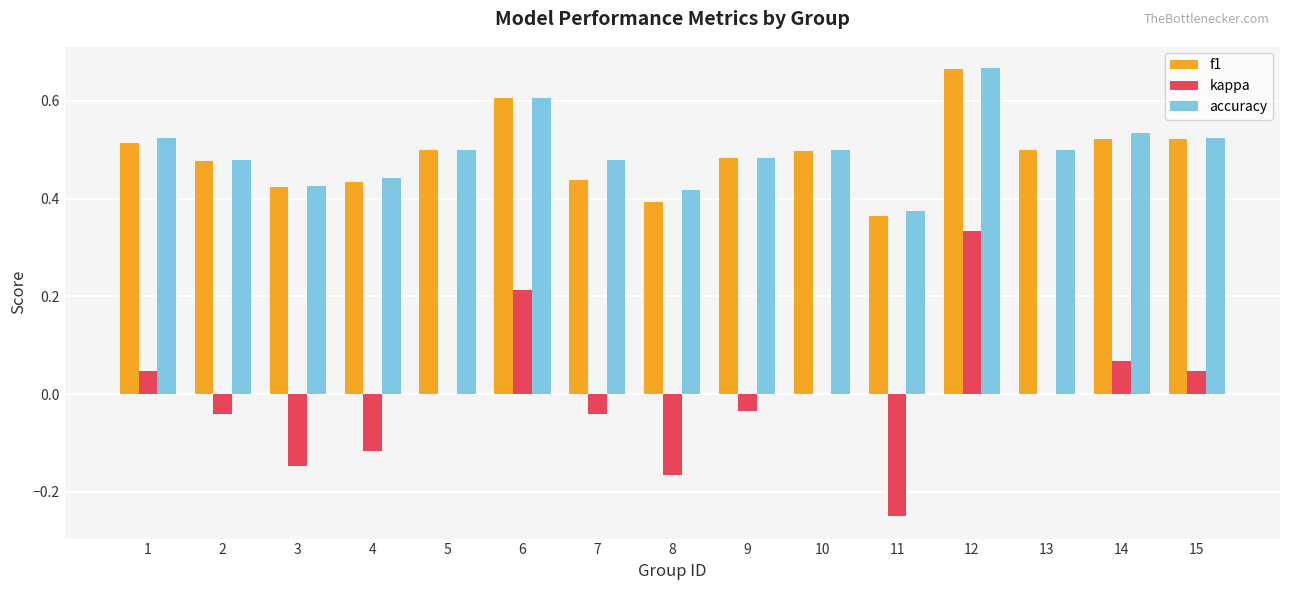

At which category does the chart reach its peak across all series?

12